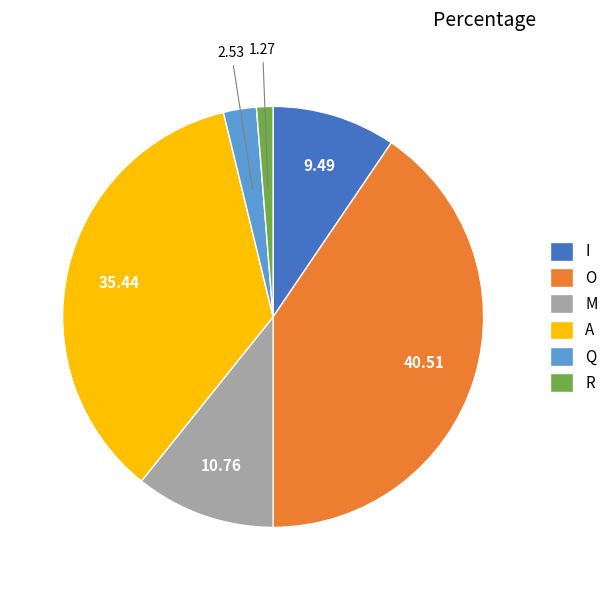

Rank the categories by value from lowest to highest.

R, Q, I, M, A, O